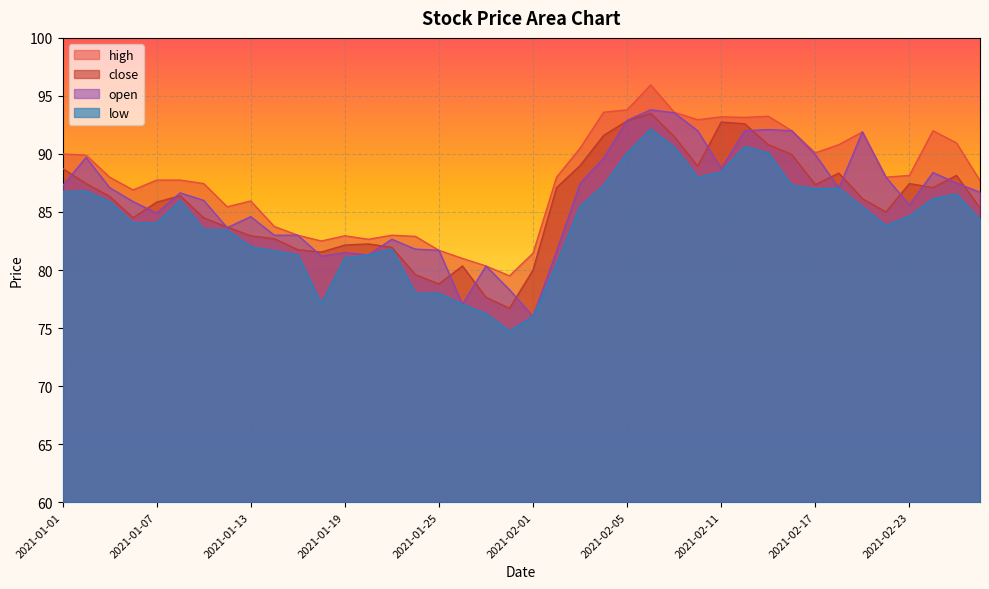

What is the difference between the close values at 2021-01-18 and 2021-01-14?

1.2